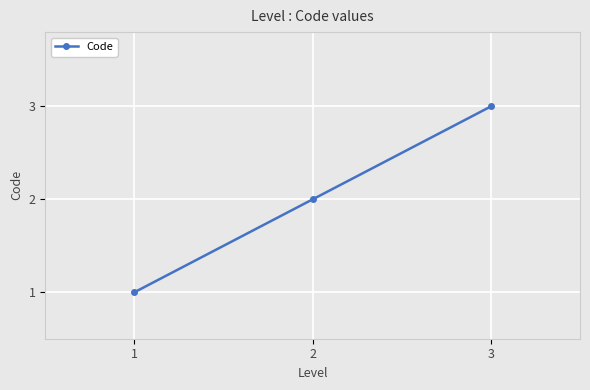

Does the chart have visible grid lines?

Yes